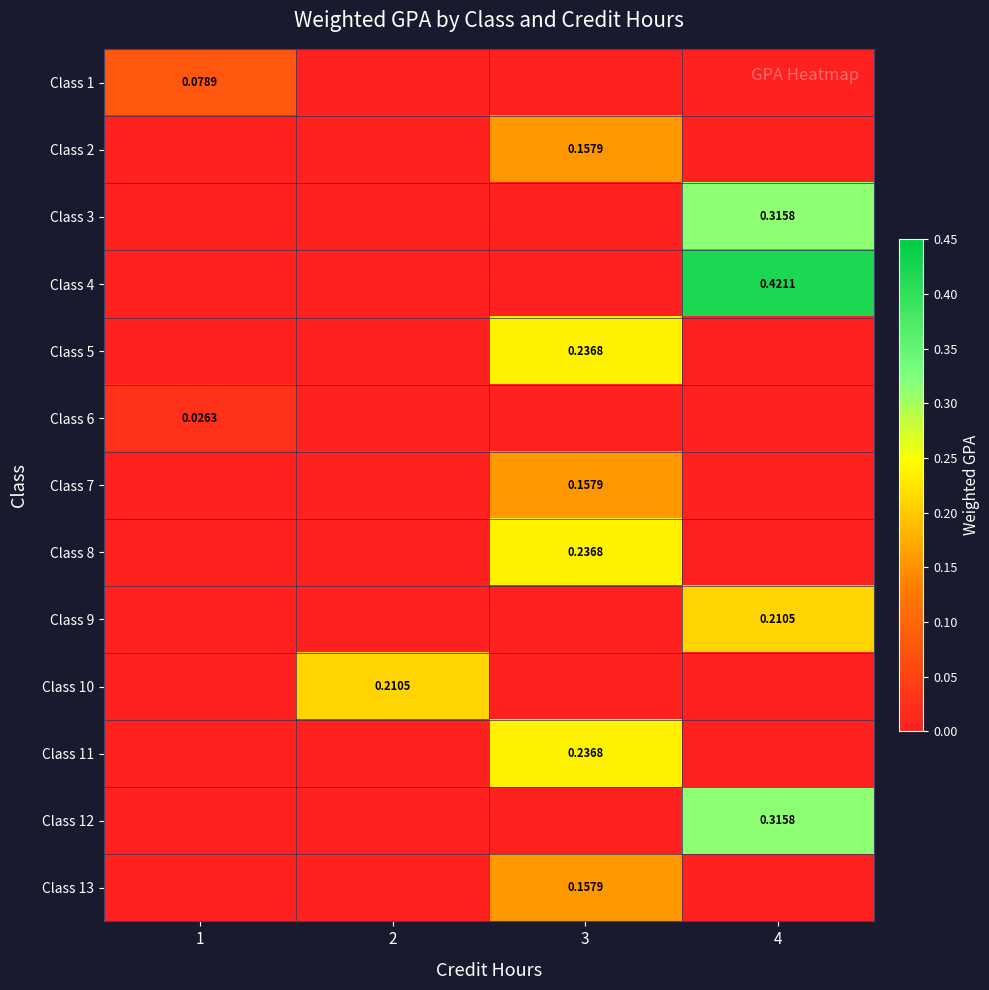

Between 1 and 2, which is larger?

1